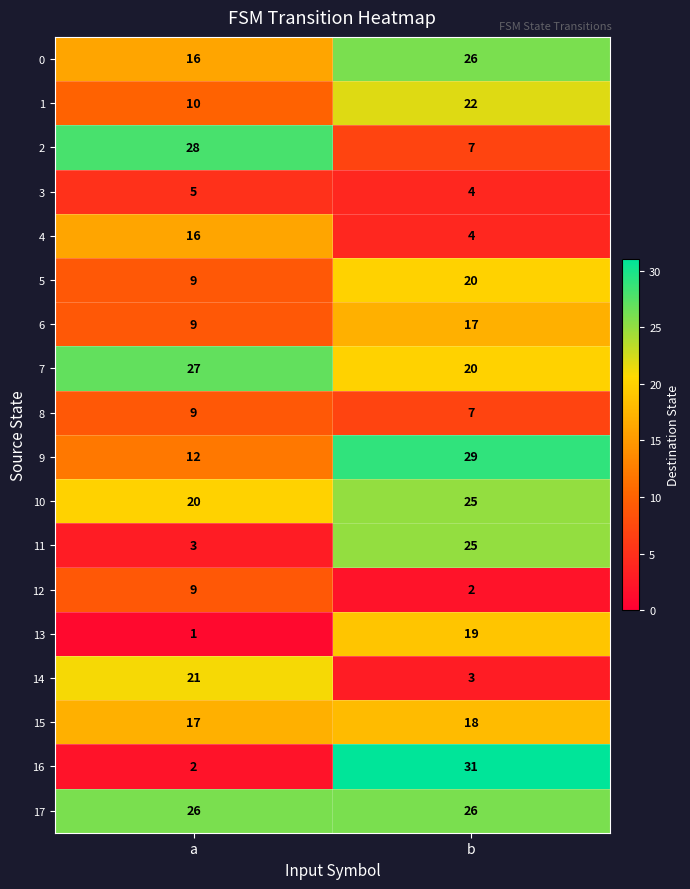

What is the average value of the 6 series?

13